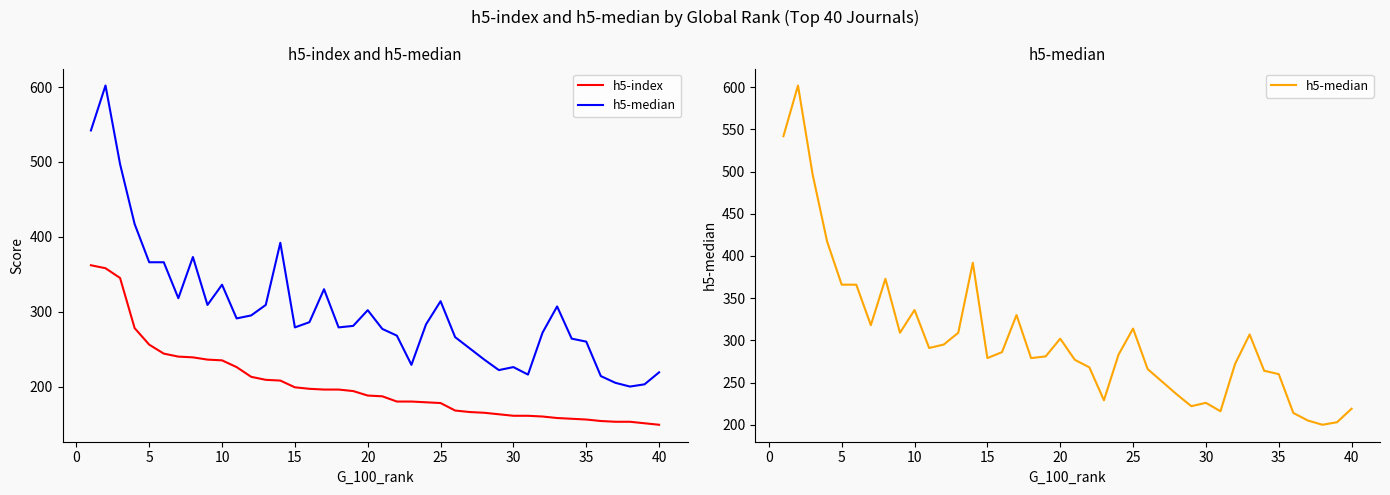

What is the highest value of the h5-median series?

602